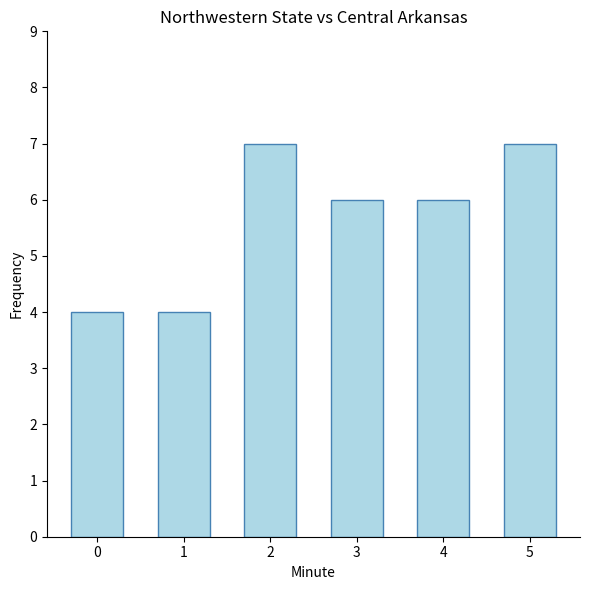

How many data points does each series have?

6